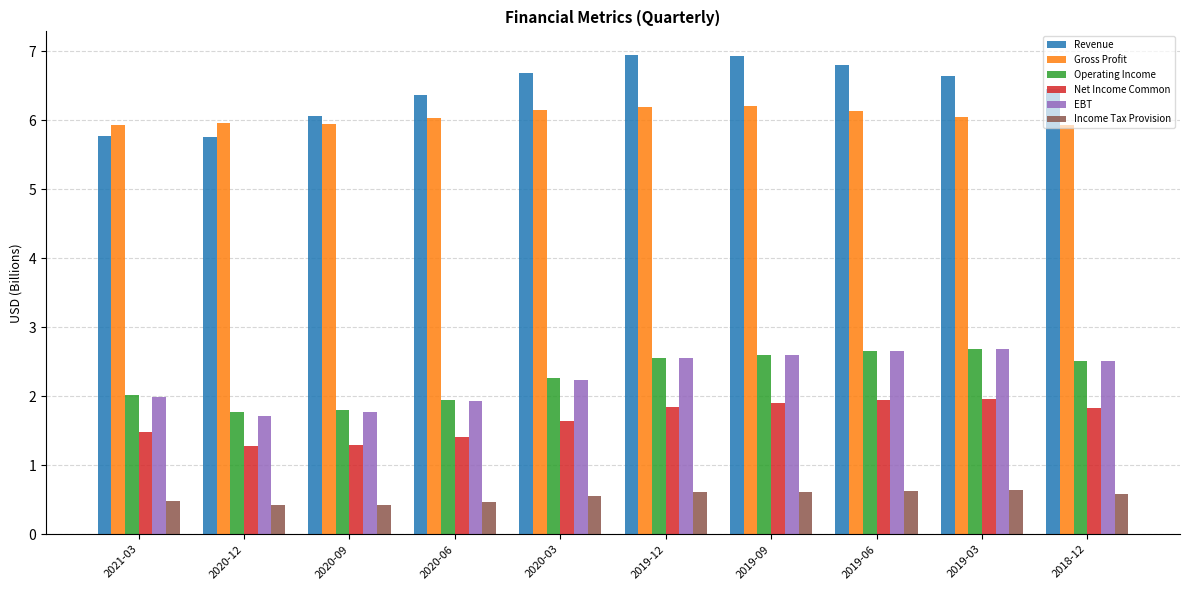

At how many categories does at least one series exceed 6?

8